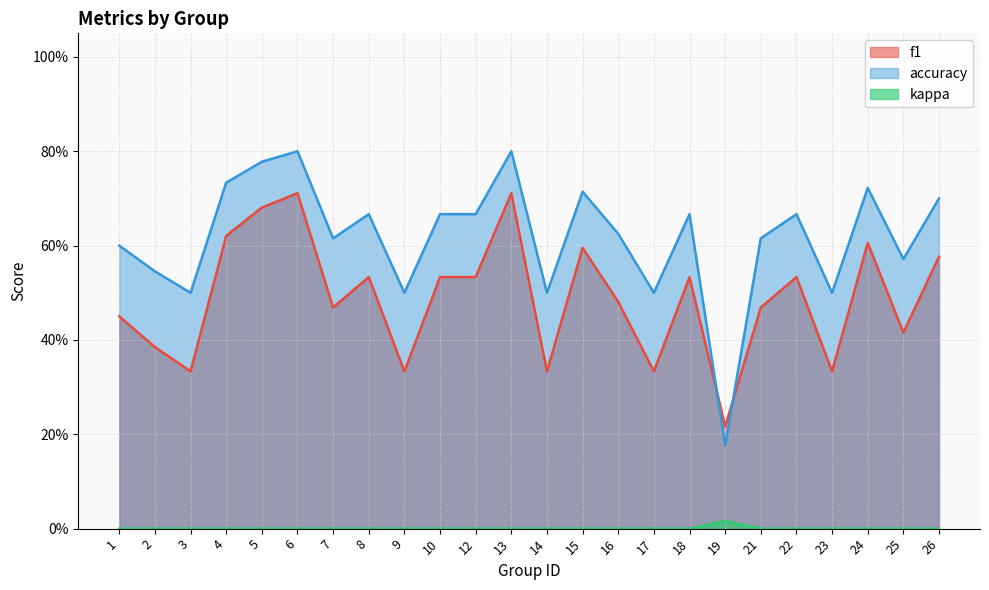

Between 26 and 12, which is larger?

26